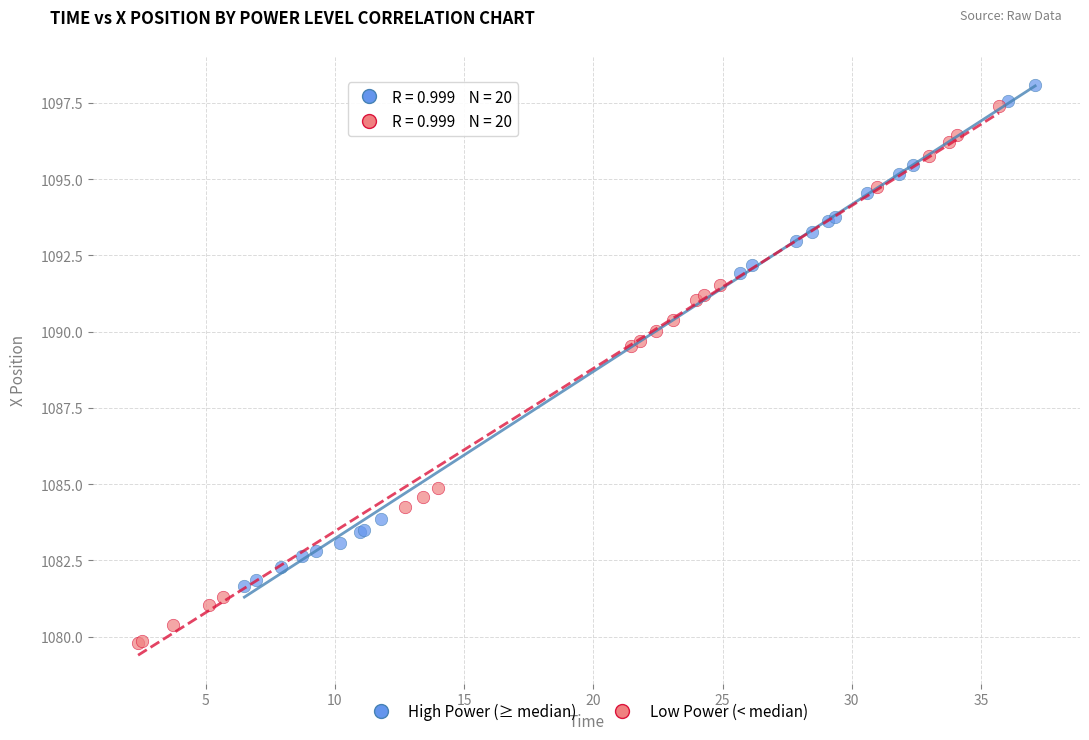

Which series contains the lowest Y value?

Low Power (< median)